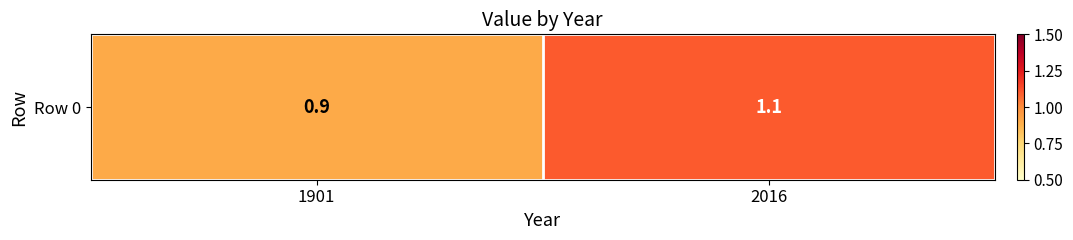

The chart shows a value of 1.1 at 2016. True or false?

True